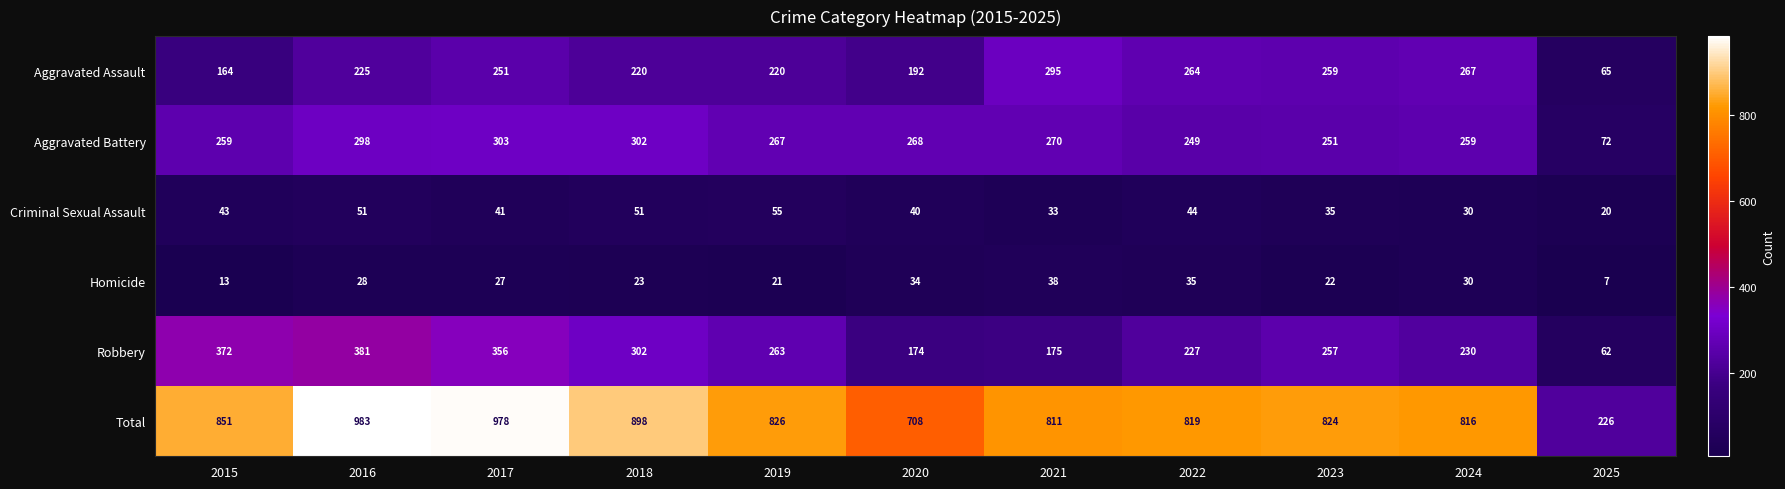

Count the number of categories in the chart.

11